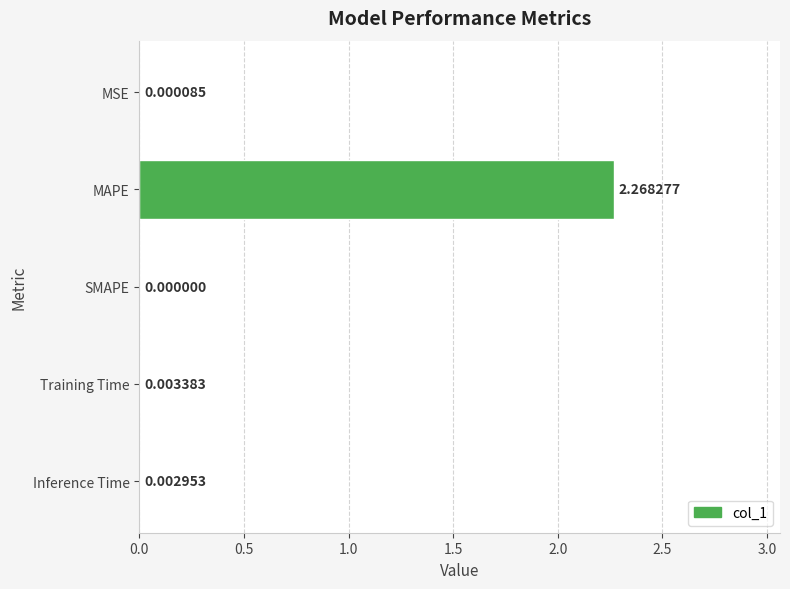

Which label corresponds to the largest value in the chart?

MAPE